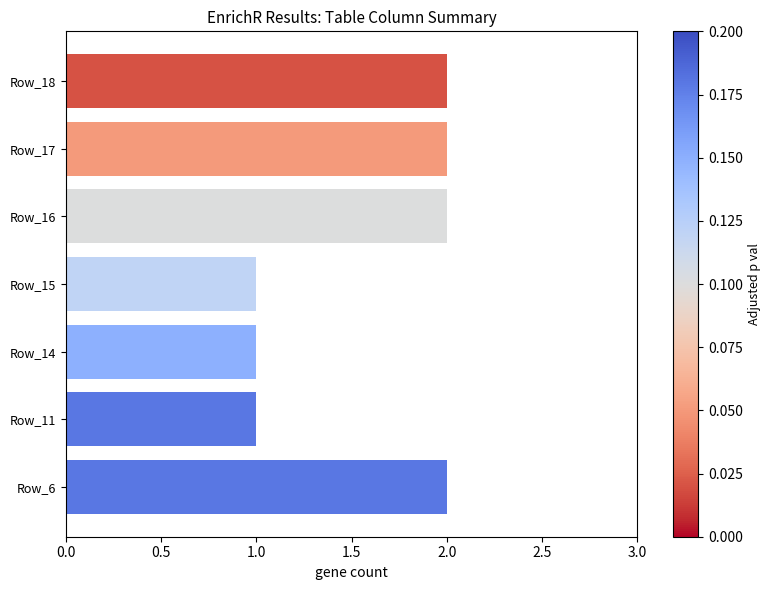

What is the minimum value shown in the chart?

1